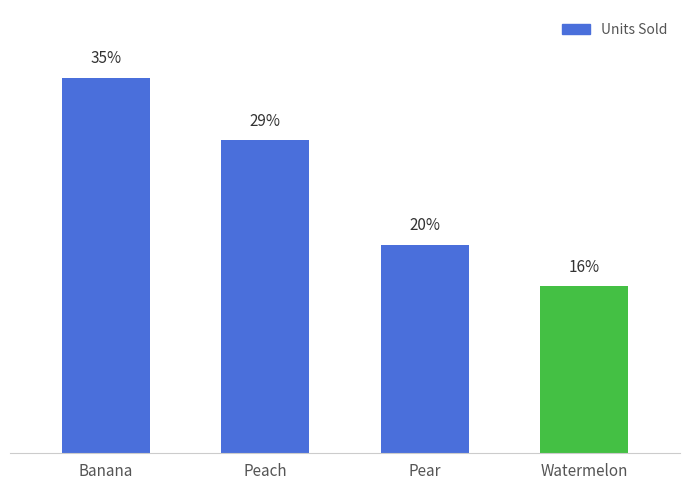

At which category does the chart reach its minimum across all series?

Watermelon